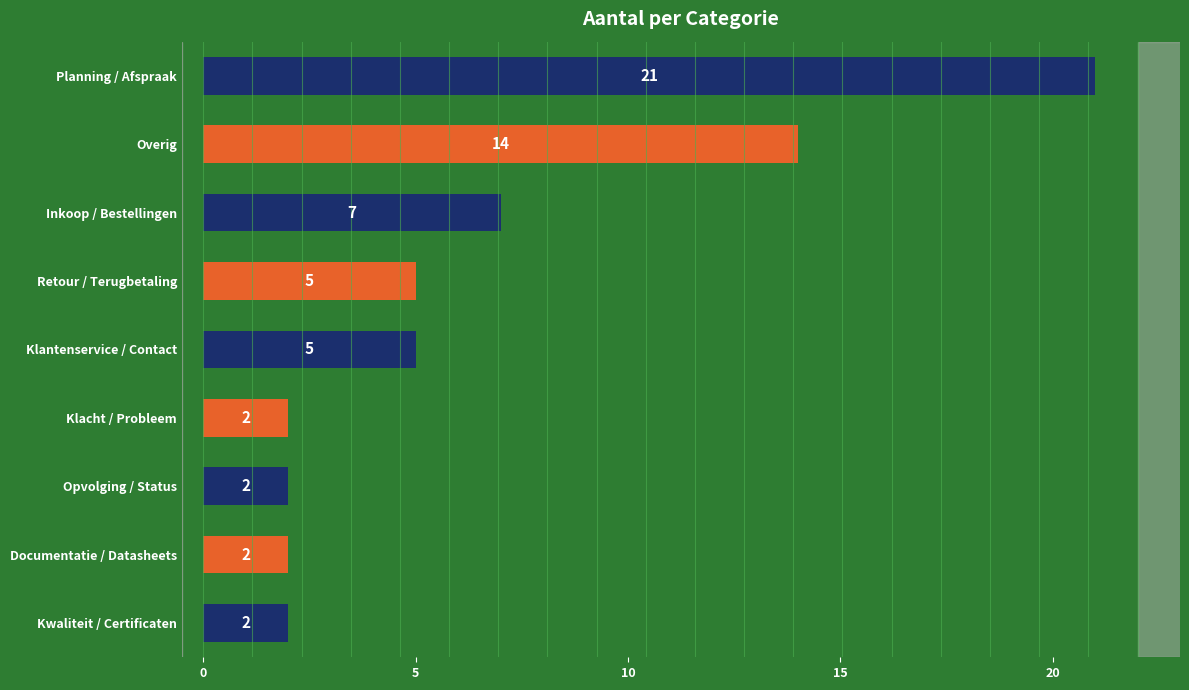

What is the smallest value displayed?

2